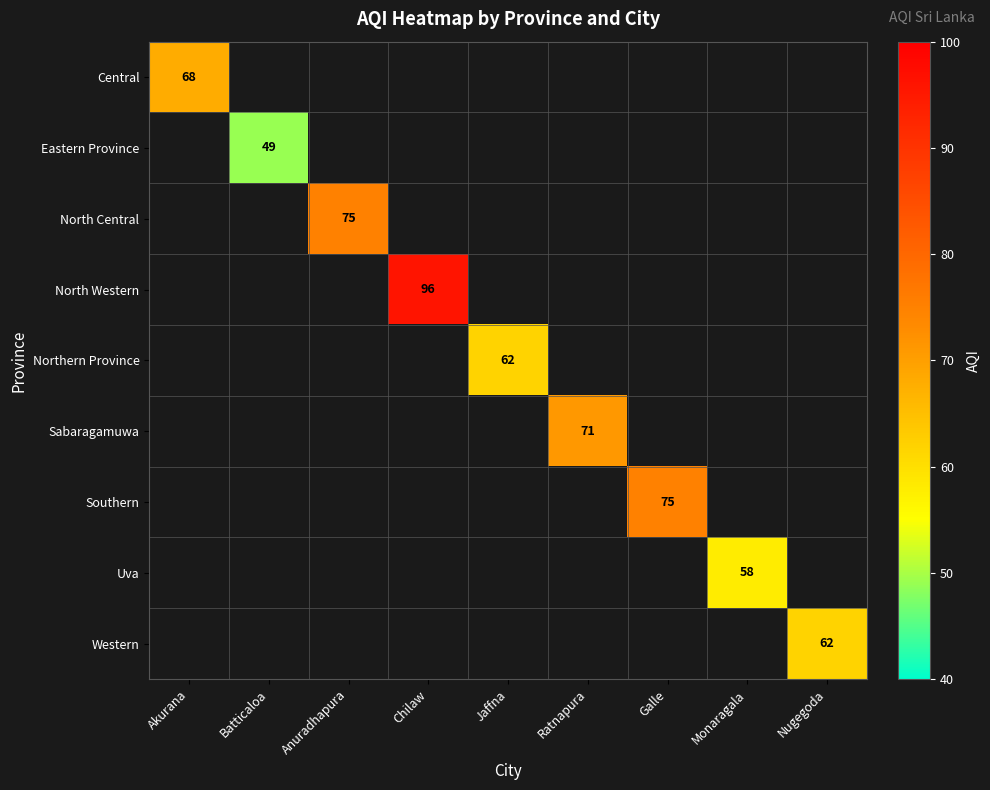

The Western series shows 62 at Nugegoda. True or false?

True